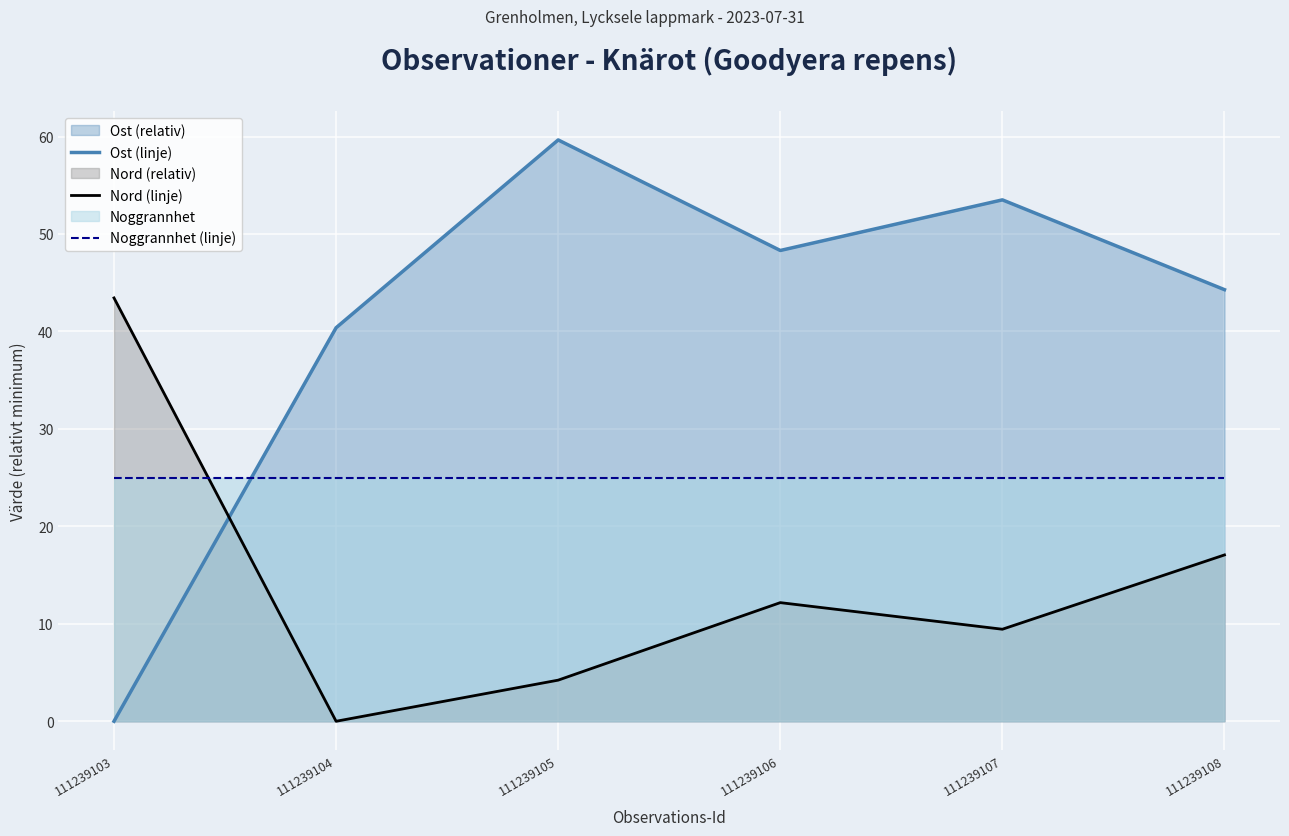

Which category has the highest value across all series?

111239105